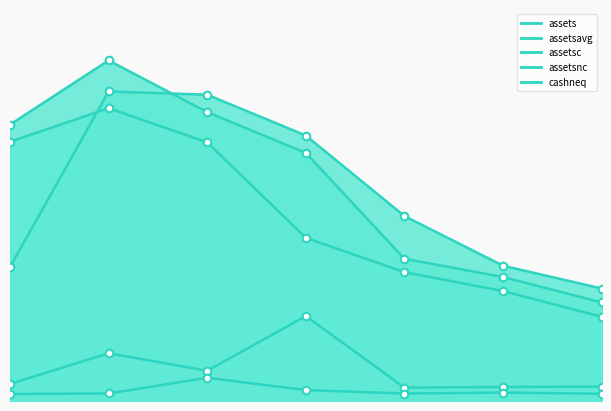

What are all the series names shown in the legend?

assets, assetsavg, assetsc, assetsnc, cashneq